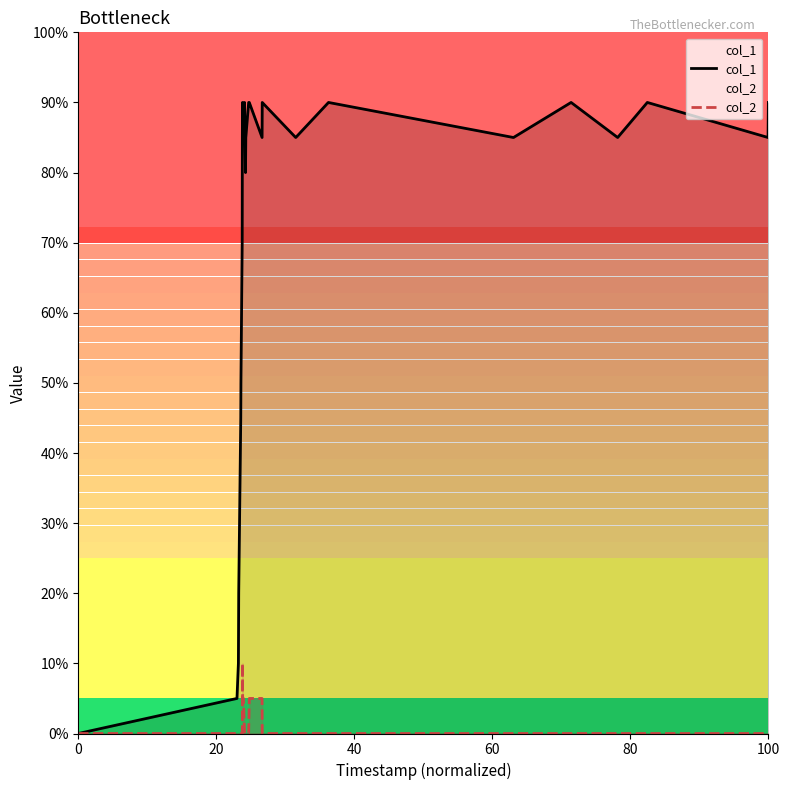

What is the total value across all series at 20?

1